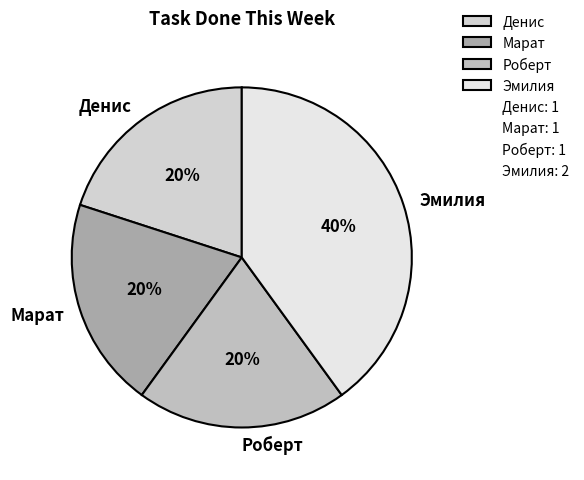

True or false: Роберт accounts for 9% of the total.

False